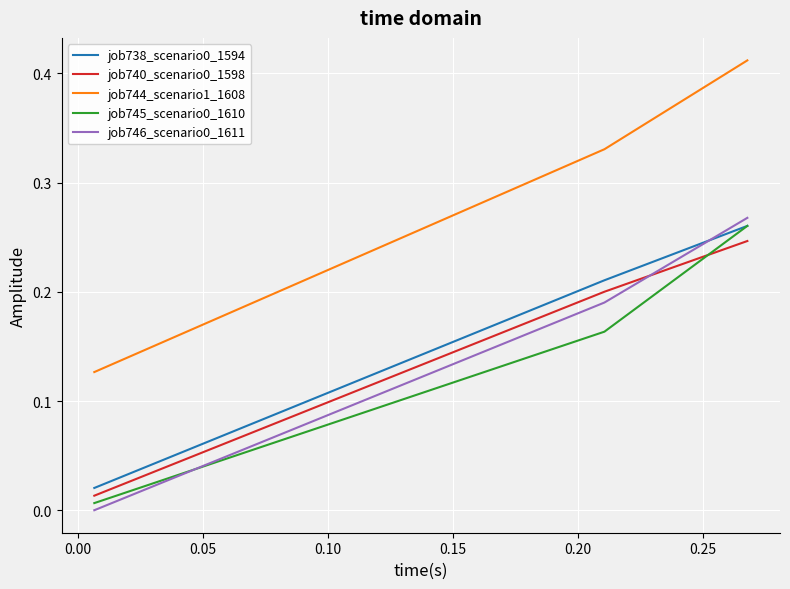

Which series has the largest total across all categories?

job744_scenario1_1608